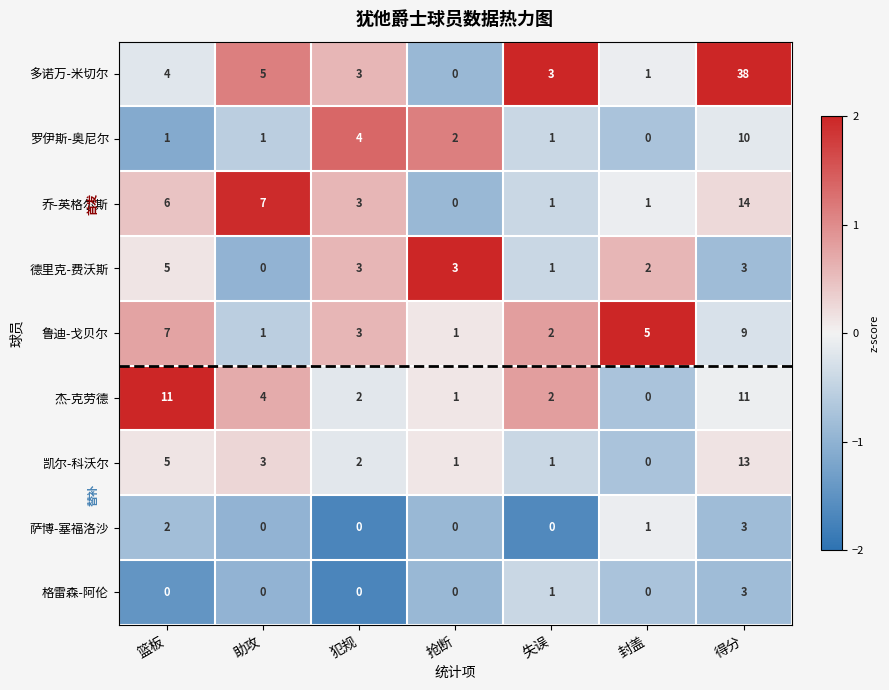

How many categories are shown in the chart?

7